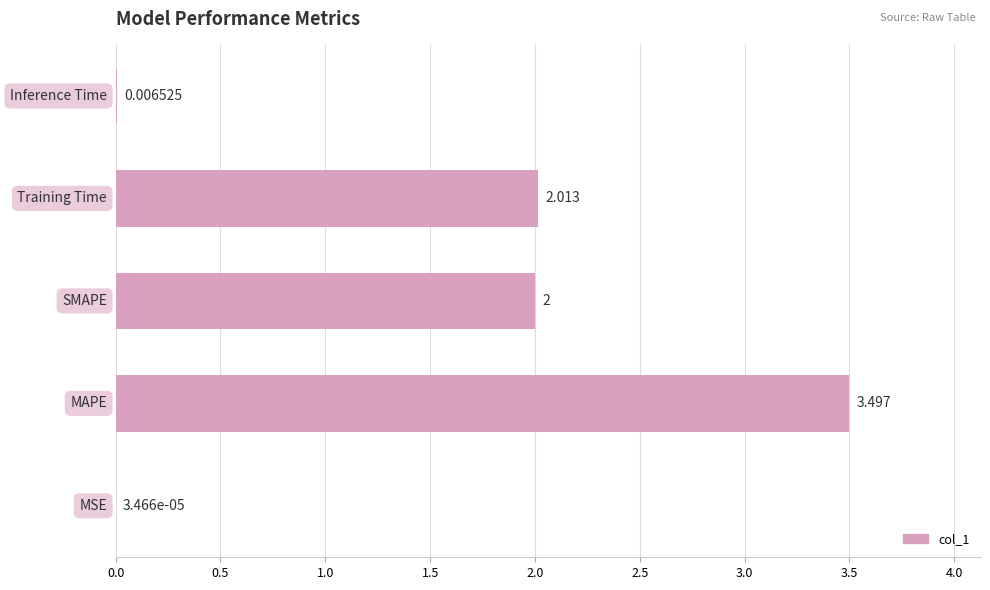

Count the number of data series in this chart.

1